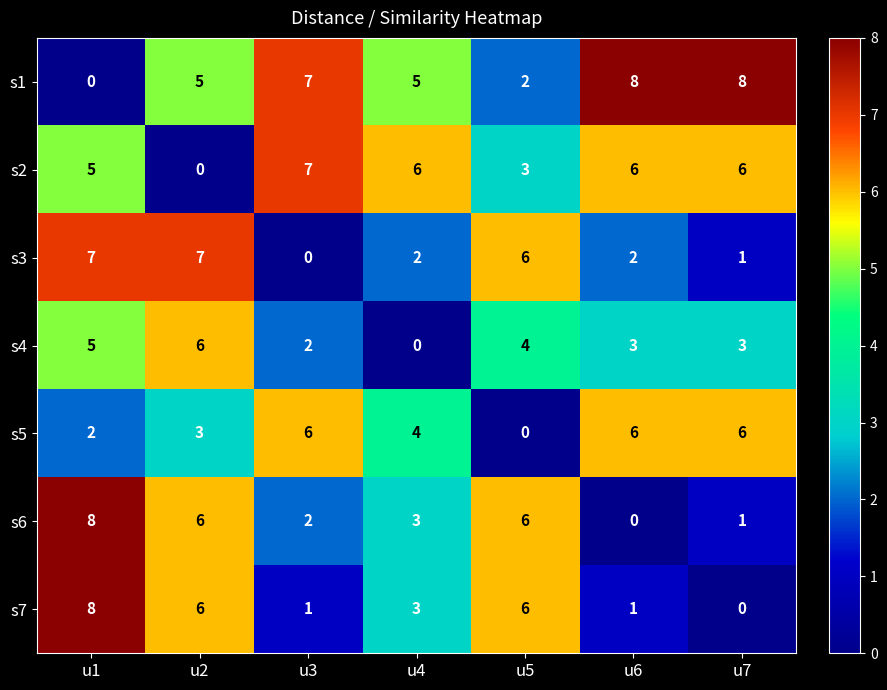

Count the s1 values in the range 2 to 8.

6